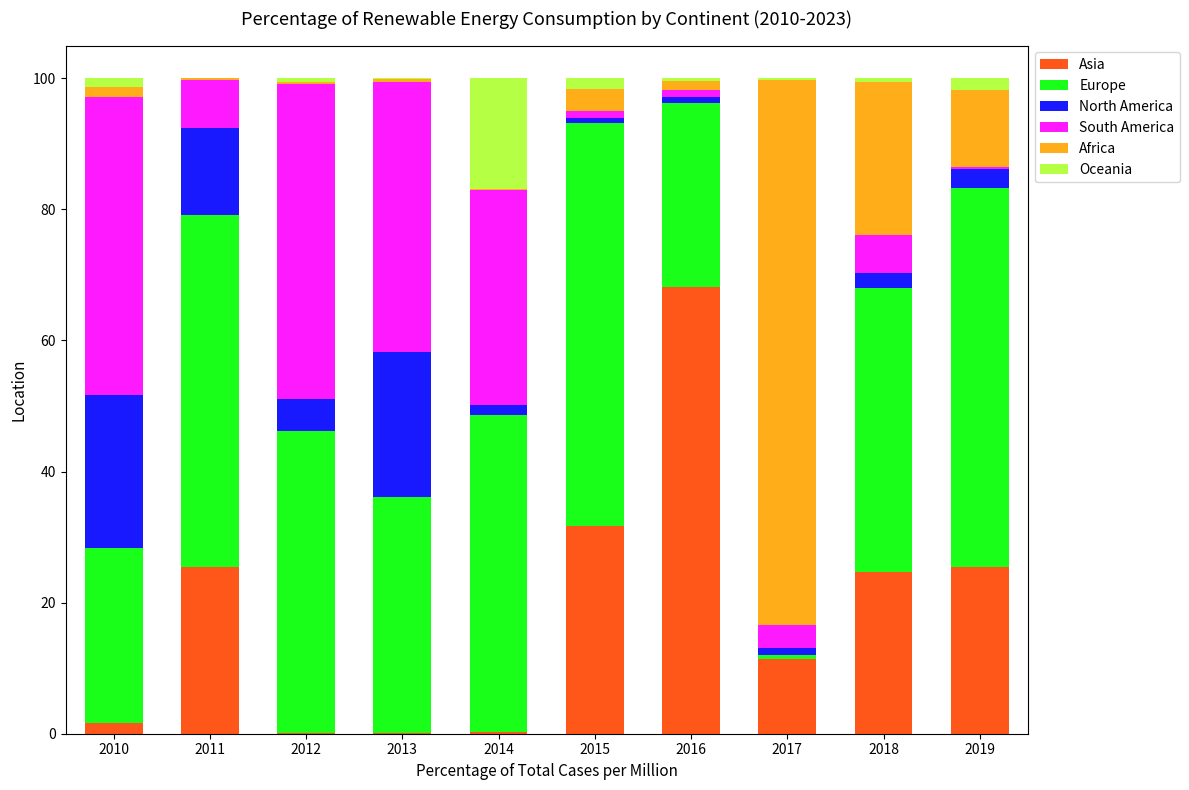

Does the chart contain stacked bars?

Yes